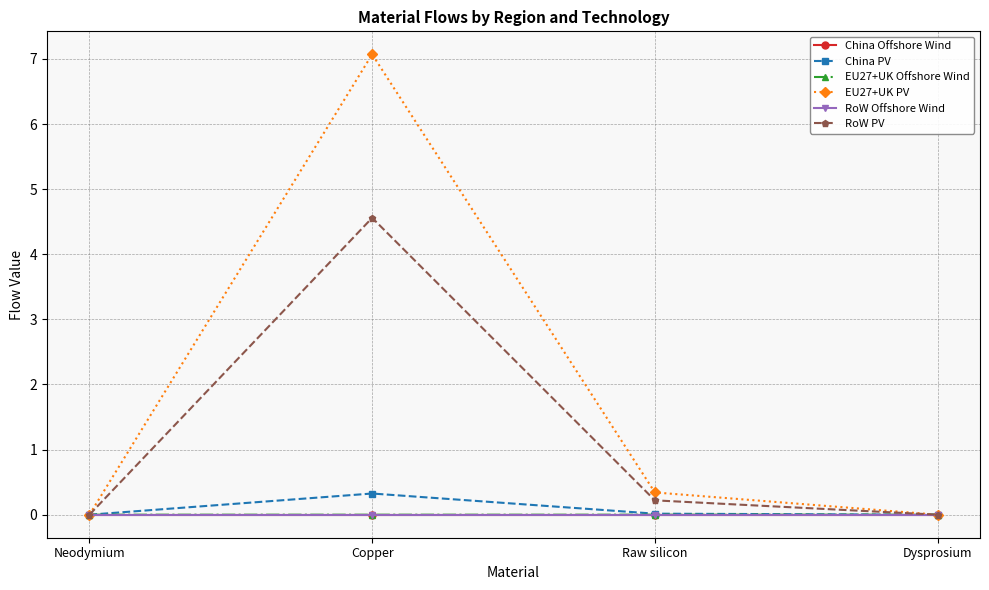

What is the total value across all series at Raw silicon?

0.6